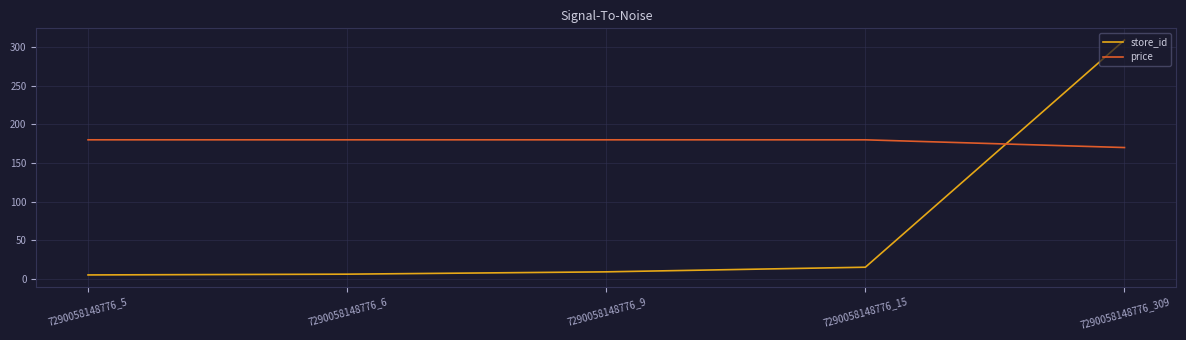

Which series ends up on top after the final intersection of price and store_id?

store_id